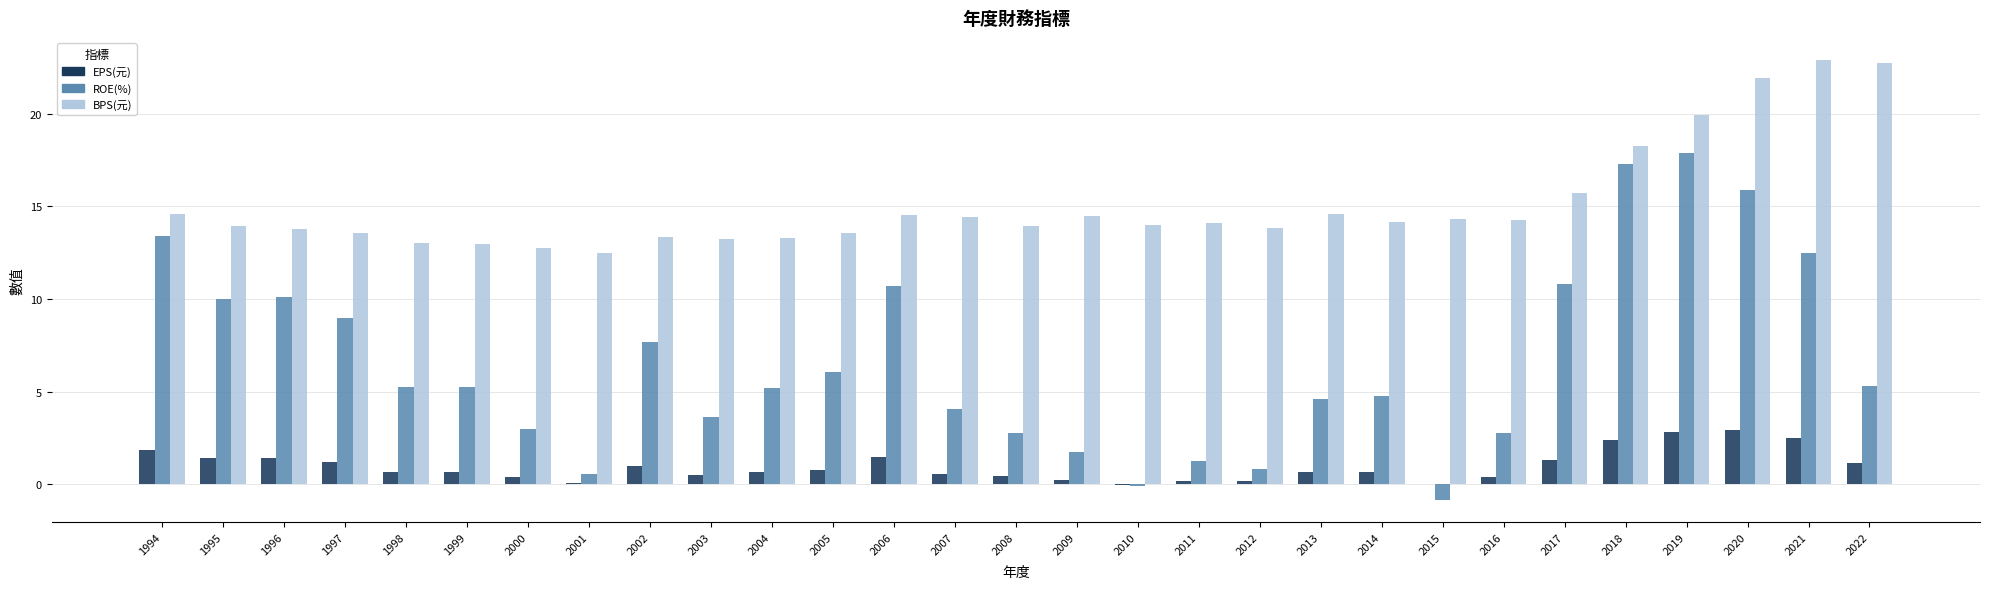

What is the sum of all EPS(元) values?

28.6